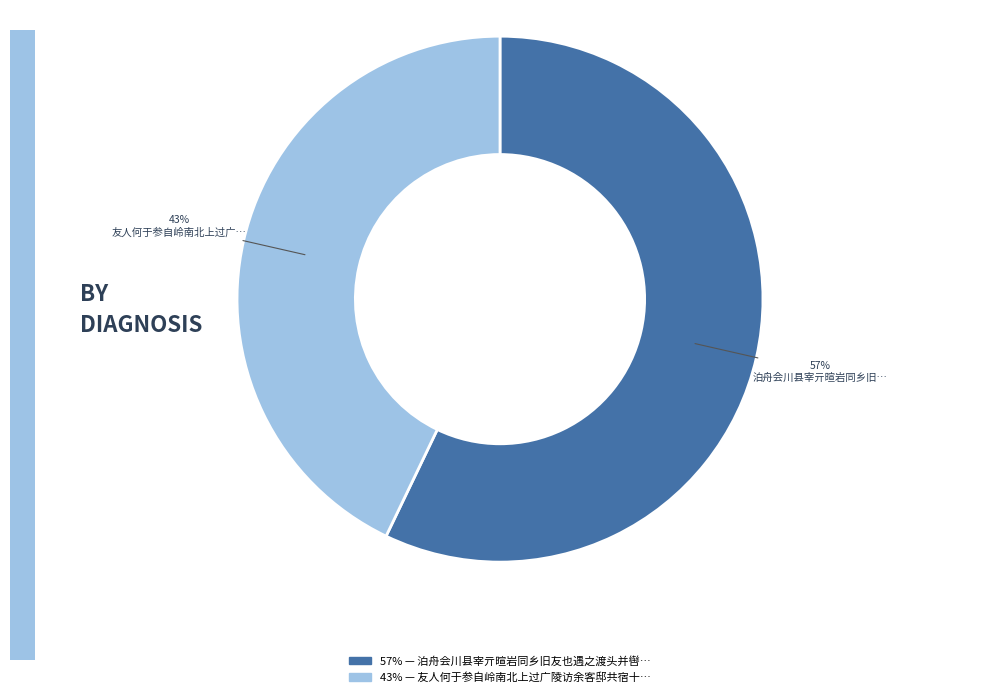

Does any single category account for the majority?

Yes